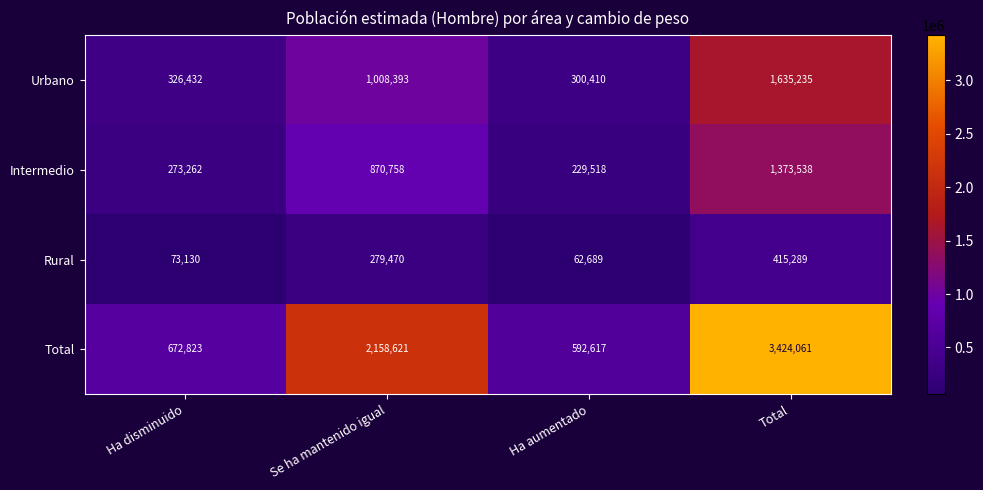

Reading right to left, transcribe all the data shown in this chart.

Urbano: Total=1635235	Ha aumentado=300410	Se ha mantenido igual=1008393	Ha disminuido=326432
Intermedio: Total=1373538	Ha aumentado=229518	Se ha mantenido igual=870758	Ha disminuido=273262
Rural: Total=415289	Ha aumentado=62689	Se ha mantenido igual=279470	Ha disminuido=73130
Total: Total=3424061	Ha aumentado=592617	Se ha mantenido igual=2158621	Ha disminuido=672823